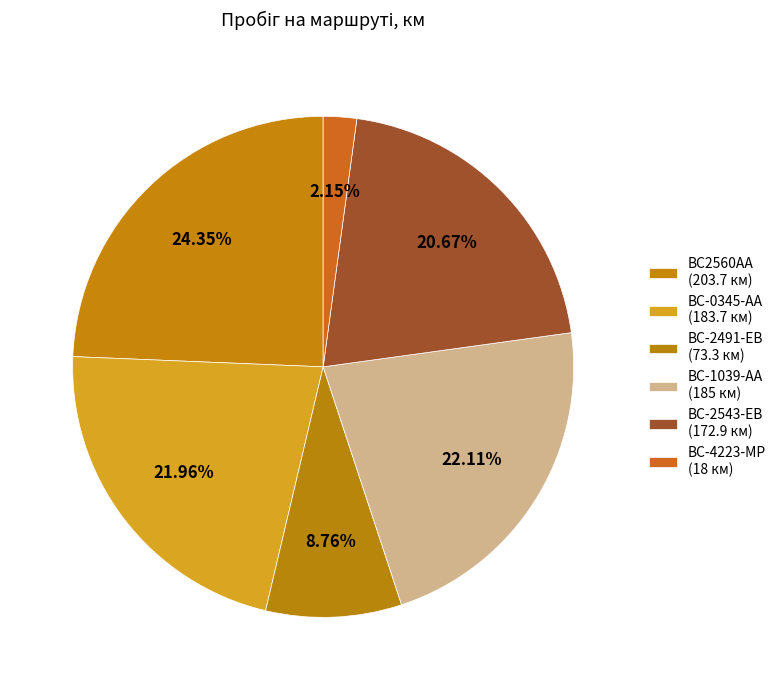

What percentage is NOT represented by BC-2491-EB (73.3 км)?

91.2%